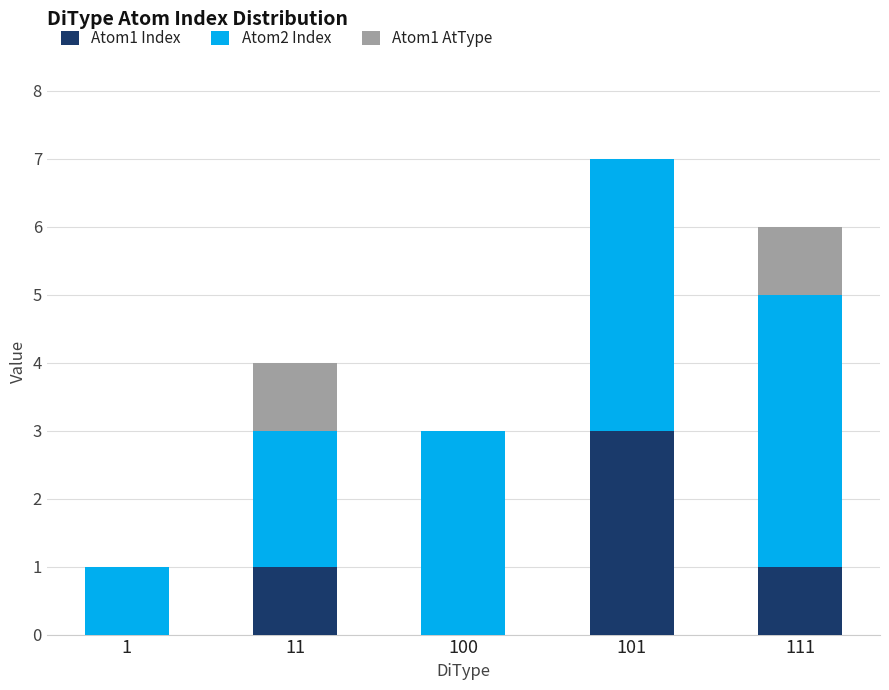

Is it true that Atom1 Index equals 1 at 101?

False